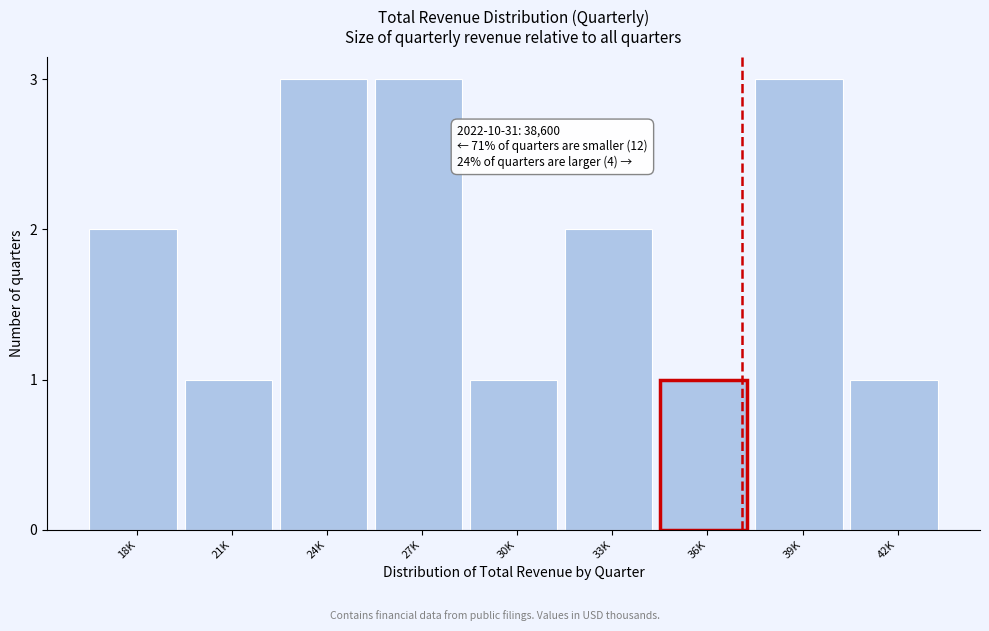

Reading left to right, extract all data points from this chart.

2	1	3	3	1	2	1	3	1